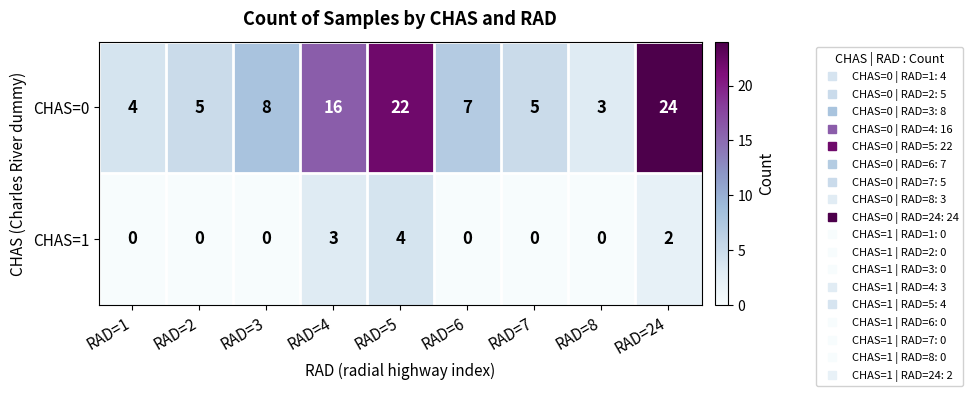

Count the number of categories in the chart.

9